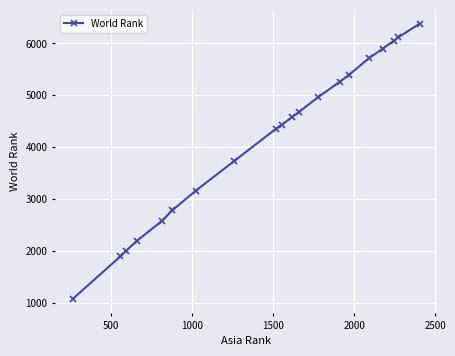

Does the chart have visible grid lines?

Yes